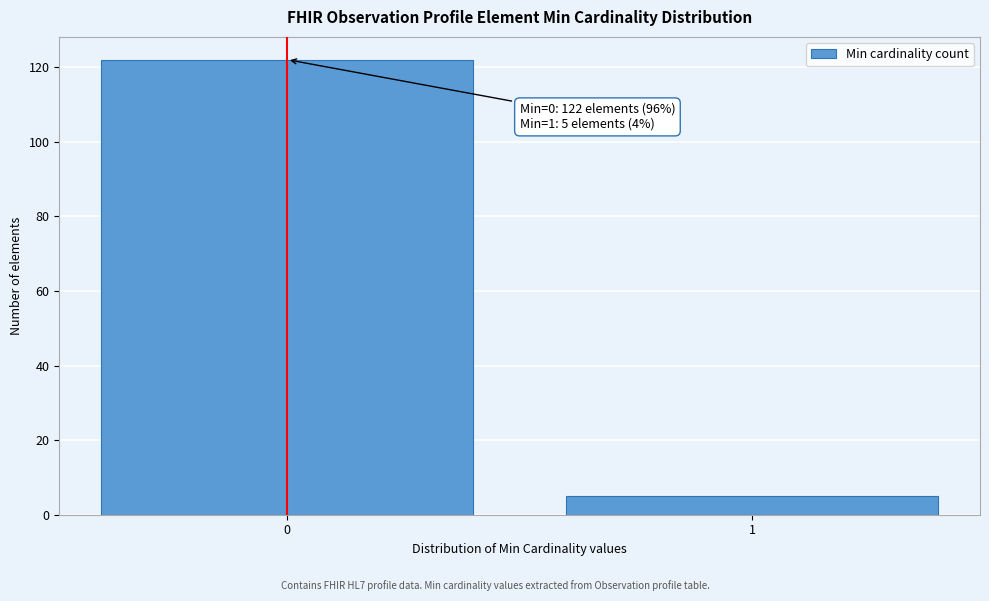

Reading left to right, list all the values displayed in this chart.

0=122	1=5